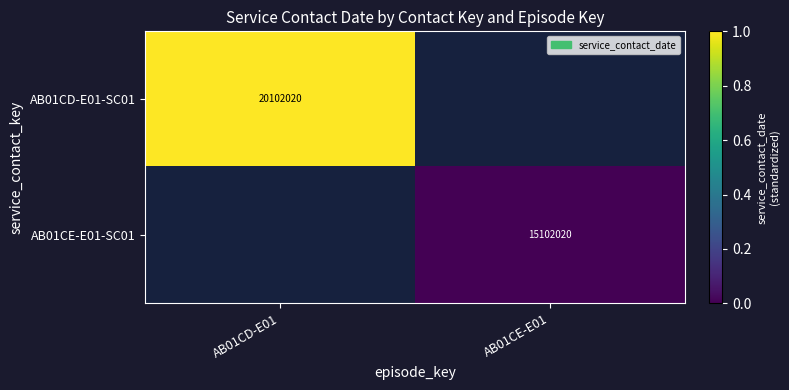

At how many categories does at least one series exceed 0?

1